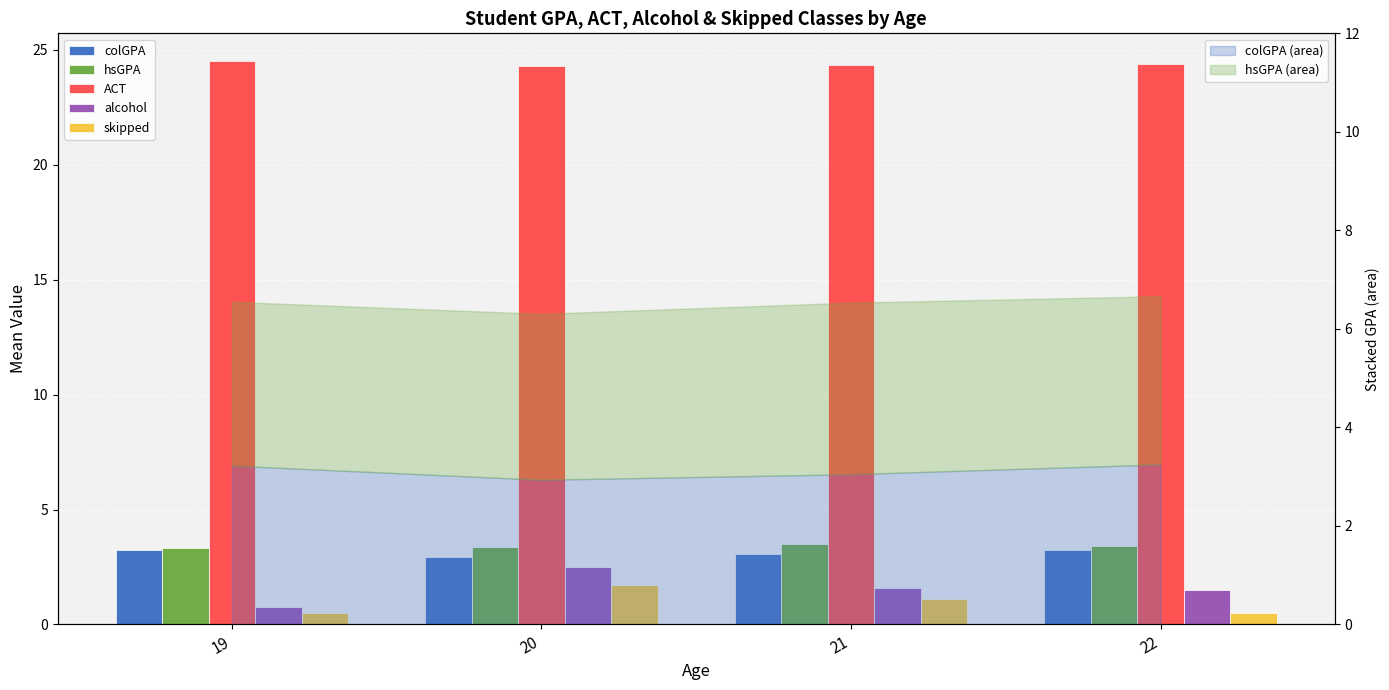

Reading right to left, transcribe all the data shown in this chart.

colGPA: 22=3.2	21=3.1	20=2.9	19=3.2
hsGPA: 22=3.4	21=3.5	20=3.4	19=3.3
ACT: 22=24.4	21=24.3	20=24.3	19=24.5
alcohol: 22=1.5	21=1.6	20=2.5	19=0.8
skipped: 22=0.5	21=1.1	20=1.7	19=0.5